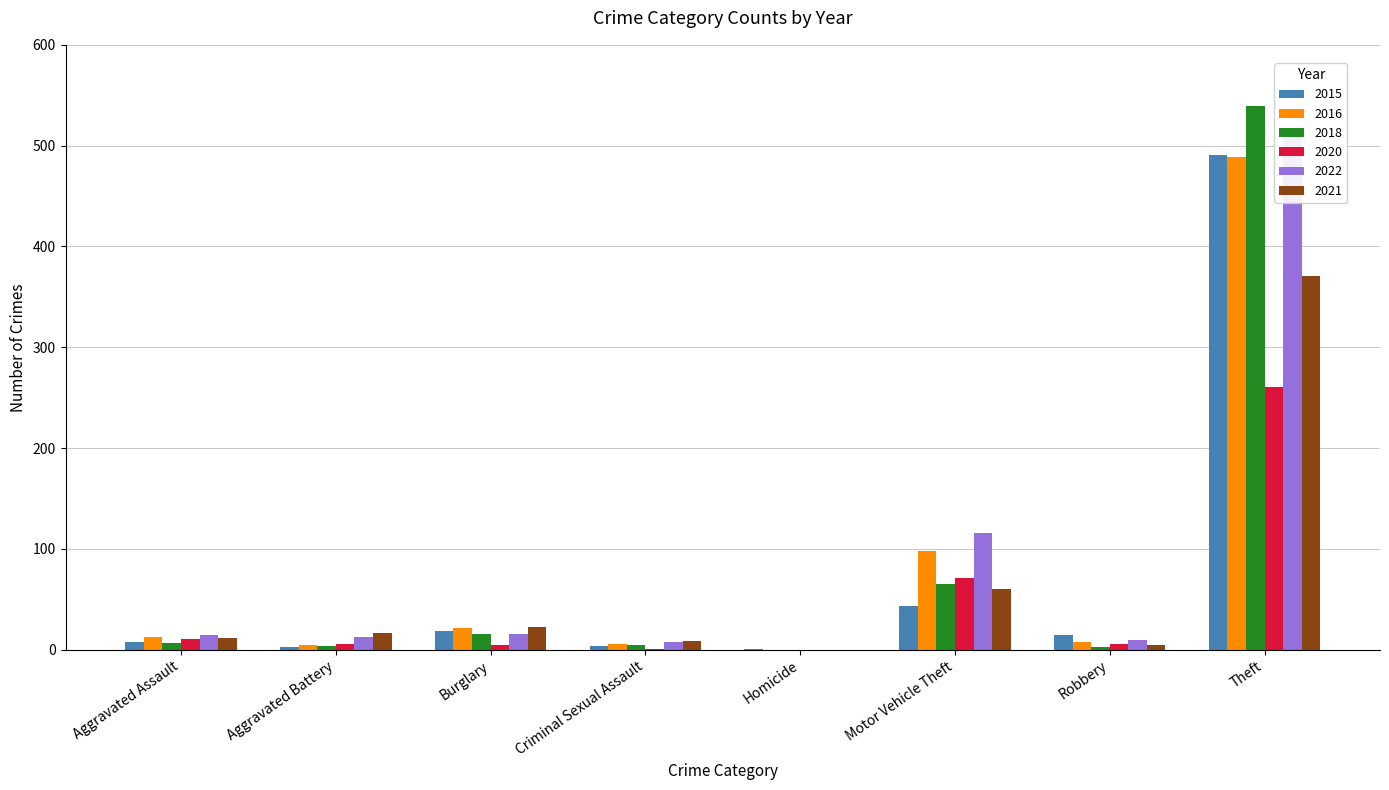

At which category does the chart reach its minimum across all series?

Homicide